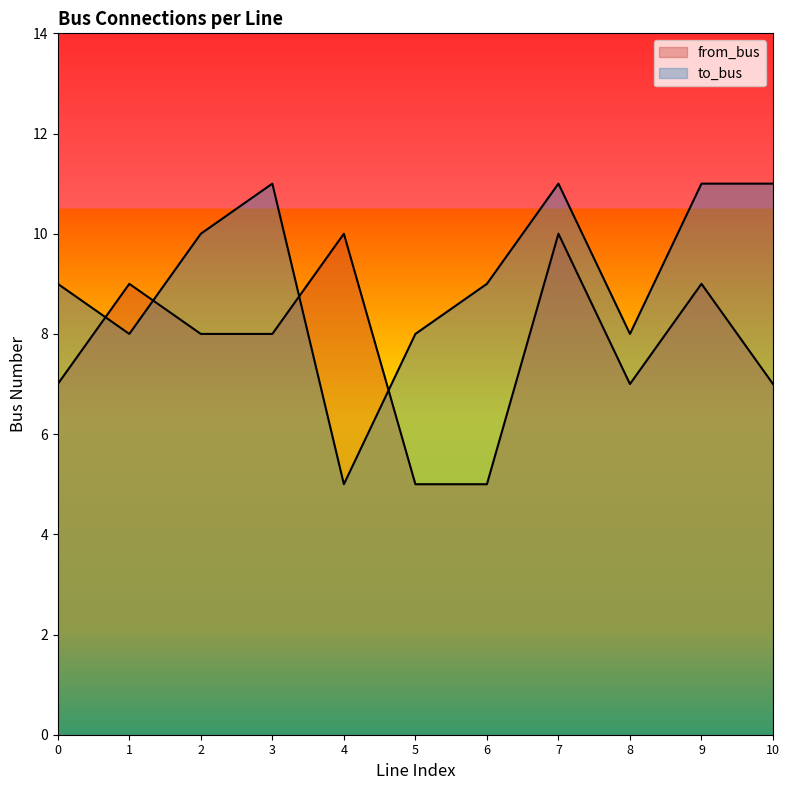

List the series in order of their overall mean, highest first.

to_bus, from_bus